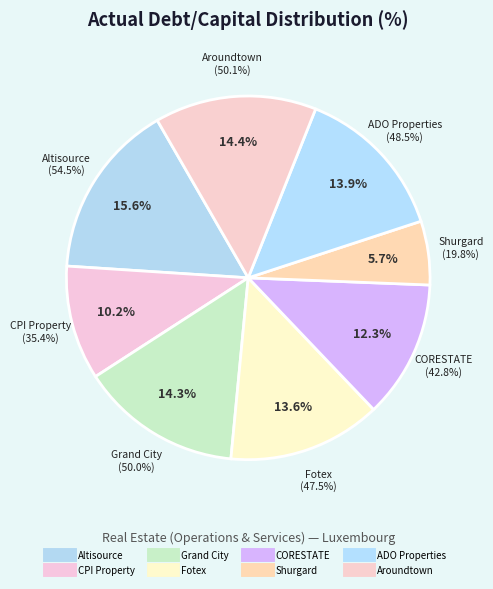

How many slices are in this pie chart?

8